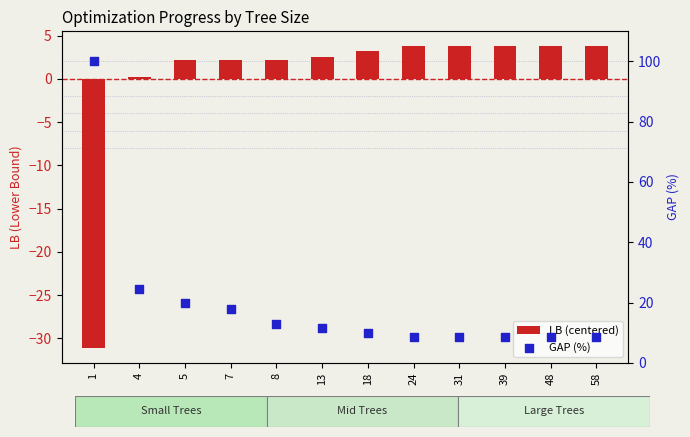

What is the total value across all series at 31?

12.3